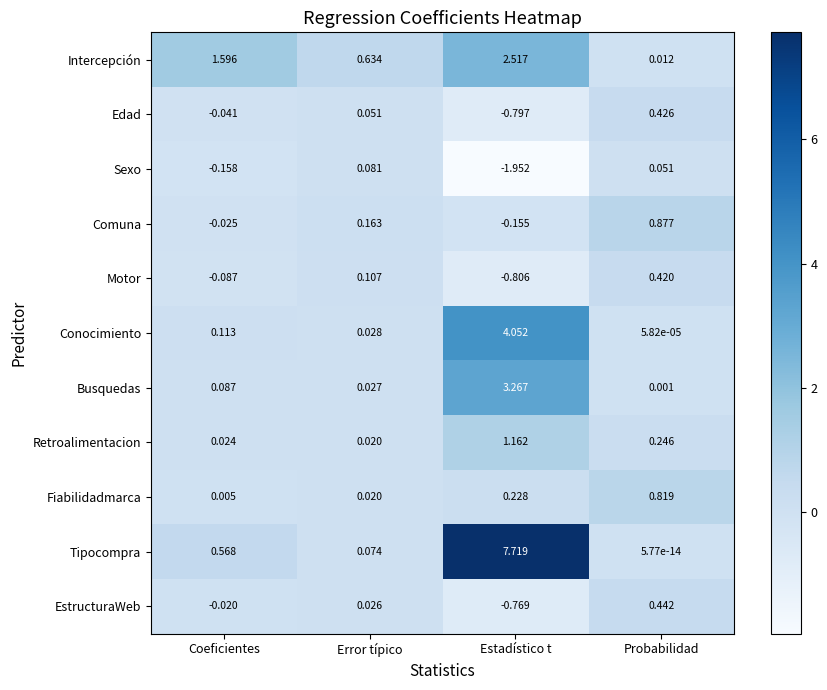

At how many categories does at least one series exceed 6?

1